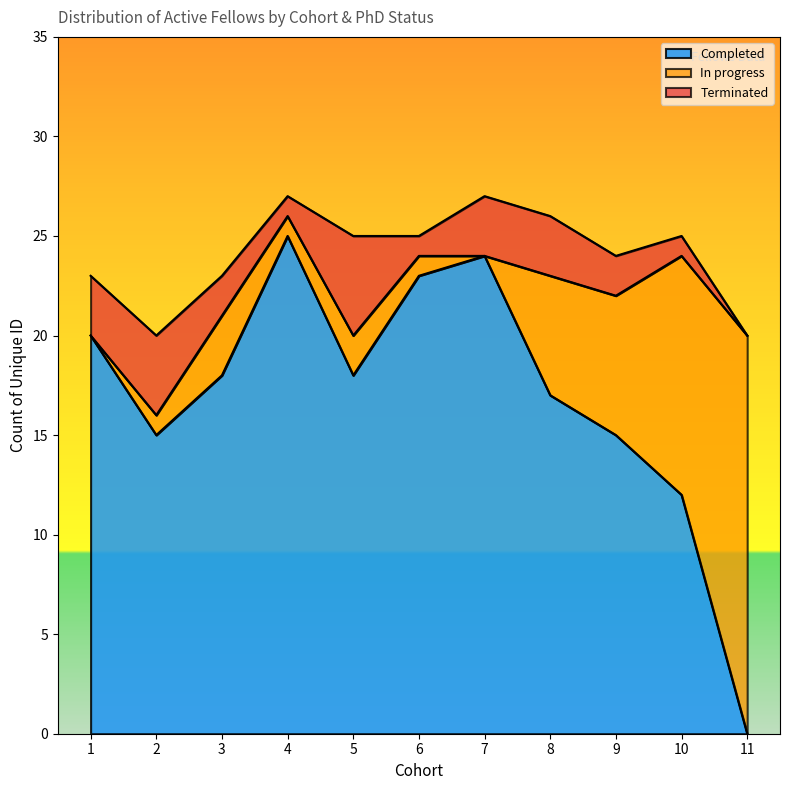

Which series changed the most between 7 and 11?

Completed